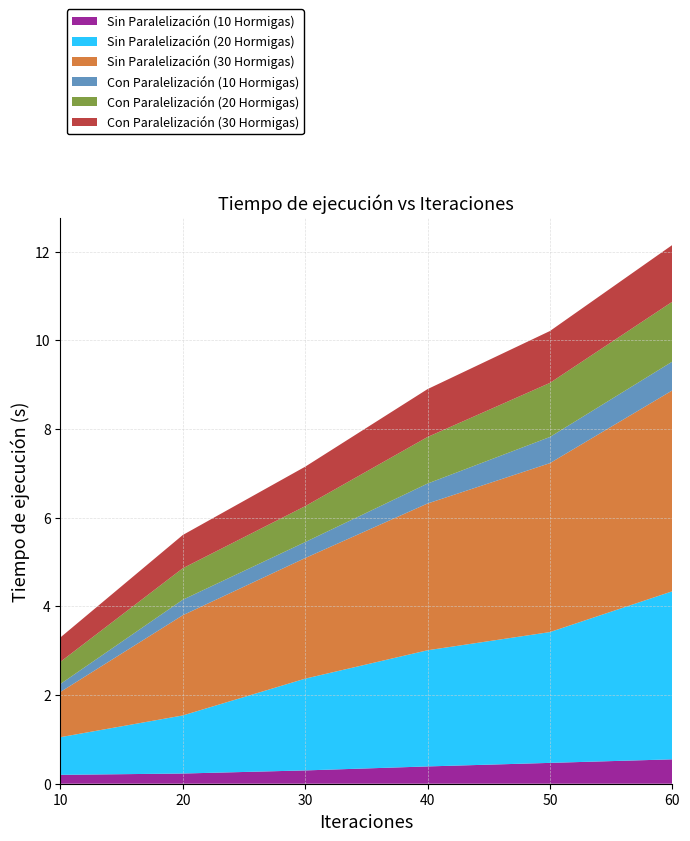

Reading right to left, transcribe all the data shown in this chart.

Sin Paralelización (10 Hormigas): 0.6	0.5	0.4	0.3	0.2	0.2
Sin Paralelización (20 Hormigas): 3.8	3.0	2.6	2.1	1.3	0.8
Sin Paralelización (30 Hormigas): 4.5	3.8	3.3	2.7	2.3	1.0
Con Paralelización (10 Hormigas): 0.7	0.6	0.5	0.4	0.3	0.2
Con Paralelización (20 Hormigas): 1.4	1.2	1.1	0.8	0.7	0.5
Con Paralelización (30 Hormigas): 1.3	1.2	1.1	0.9	0.8	0.6